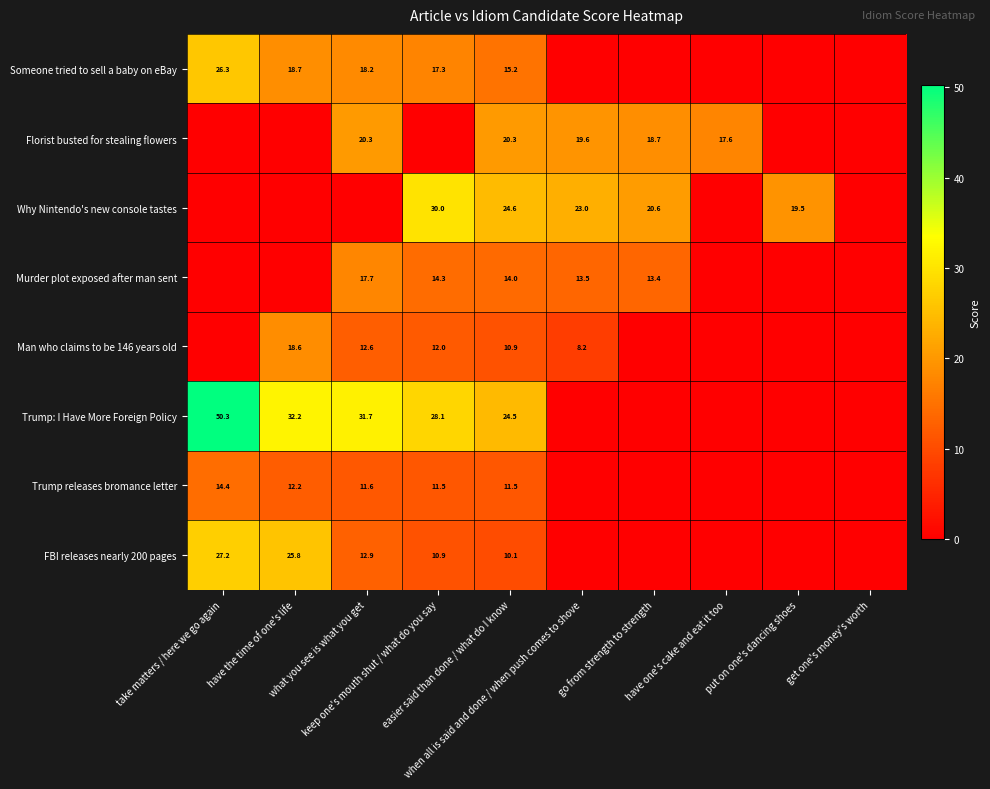

Rank the series at have the time of one's life from highest to lowest value.

Trump: I Have More Foreign Policy, FBI releases nearly 200 pages, Someone tried to sell a baby on eBay, Man who claims to be 146 years old, Trump releases bromance letter, Florist busted for stealing flowers, Why Nintendo's new console tastes, Murder plot exposed after man sent